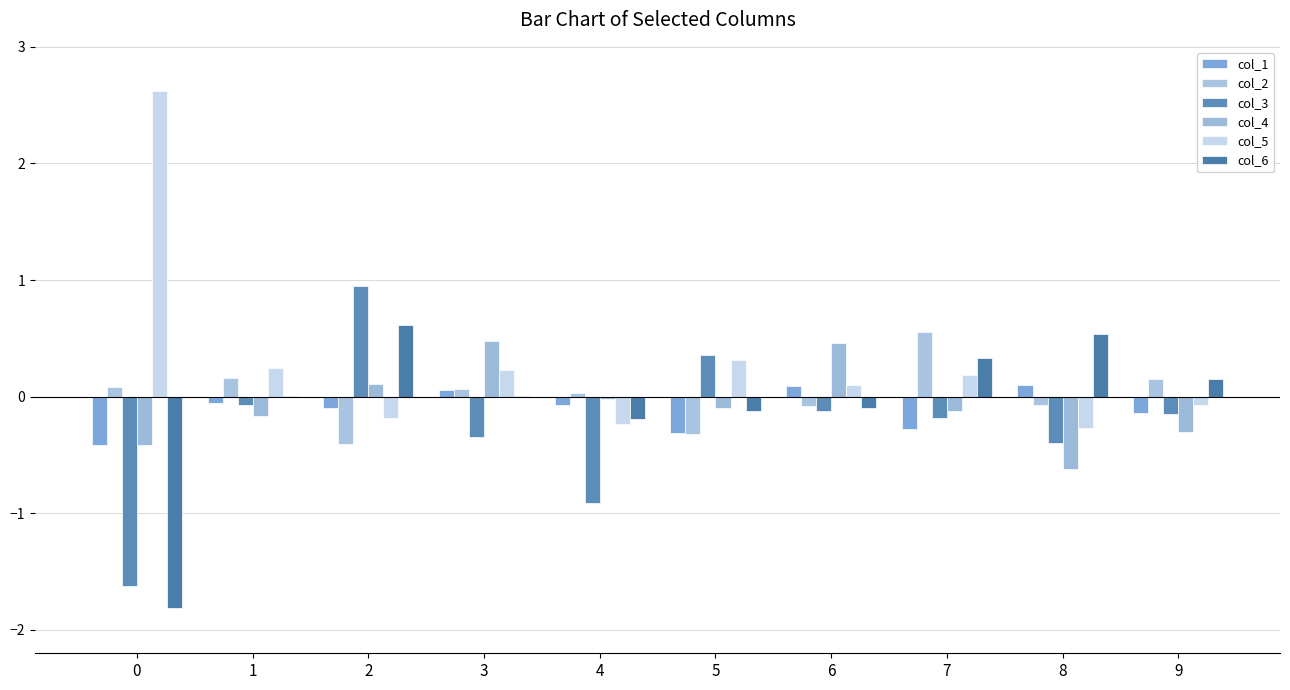

What is the sum of all col_6 values?

-0.6